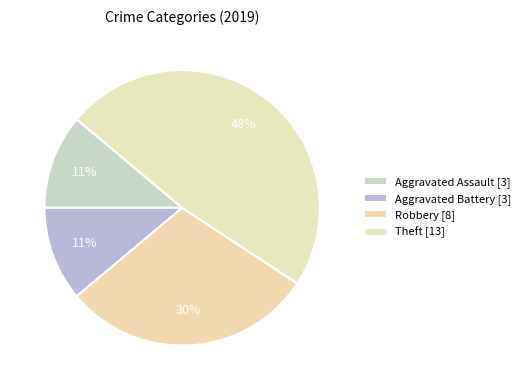

Rank the categories by value from lowest to highest.

Aggravated Assault, Aggravated Battery, Robbery, Theft